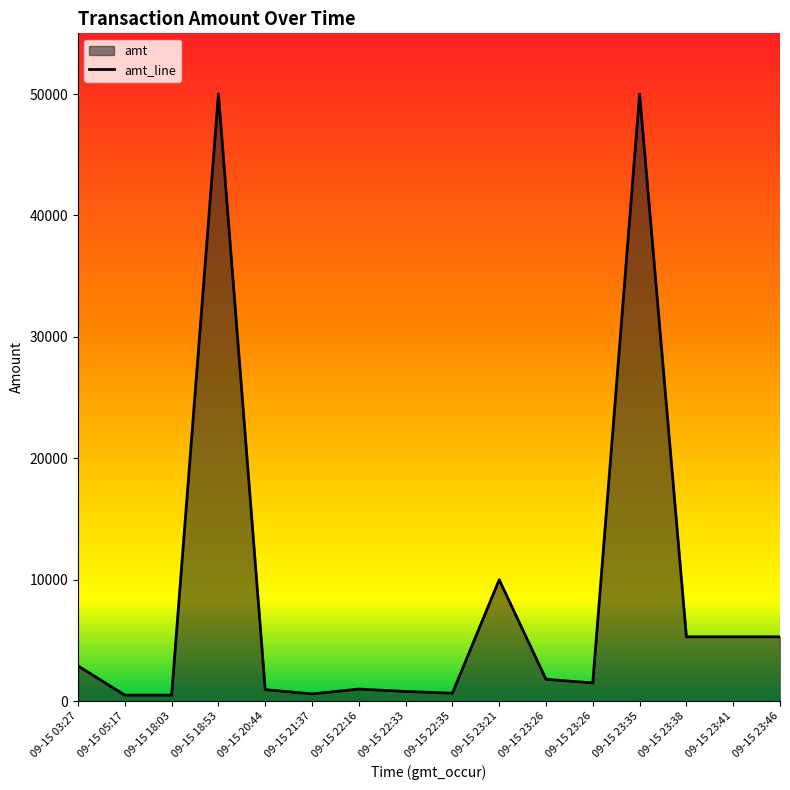

List the labels in order of value, largest first.

09-15 18:53, 09-15 23:35, 09-15 23:21, 09-15 23:38, 09-15 23:41, 09-15 23:46, 09-15 03:27, 09-15 23:26, 09-15 23:26, 09-15 22:16, 09-15 20:44, 09-15 22:33, 09-15 22:35, 09-15 21:37, 09-15 05:17, 09-15 18:03